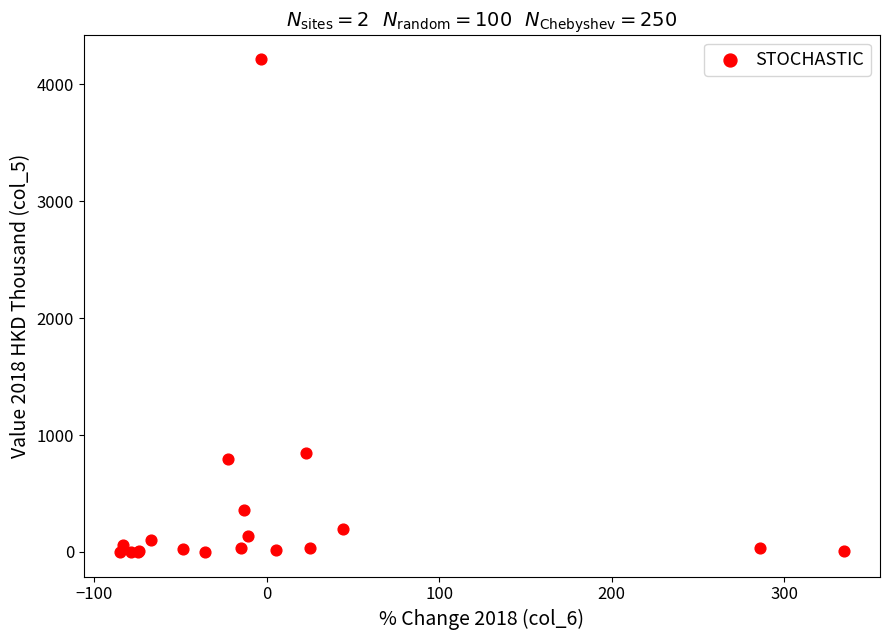

What Y value in the scatter plot is closest to 2108?

847.3